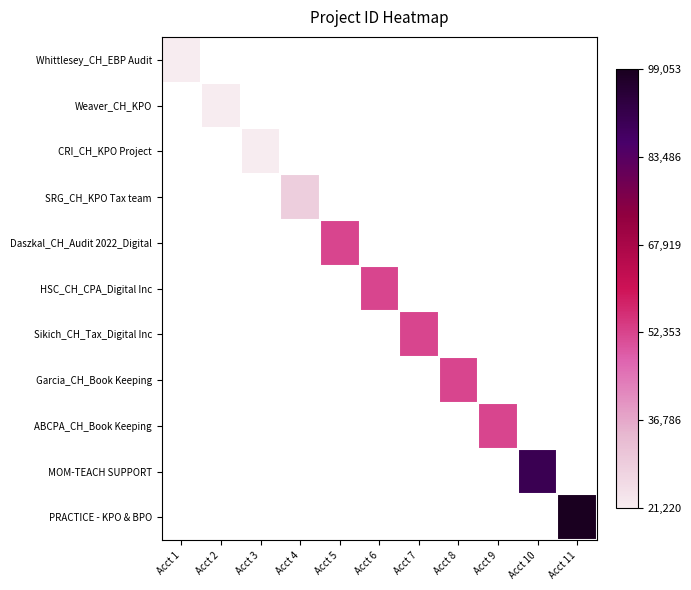

At Acct 2, list the series in order from largest to smallest.

Whittlesey_CH_EBP Audit, Weaver_CH_KPO, CRI_CH_KPO Project, SRG_CH_KPO Tax team, Daszkal_CH_Audit 2022_Digital, HSC_CH_CPA_Digital Inc, Sikich_CH_Tax_Digital Inc, Garcia_CH_Book Keeping, ABCPA_CH_Book Keeping, MOM-TEACH SUPPORT, PRACTICE - KPO & BPO